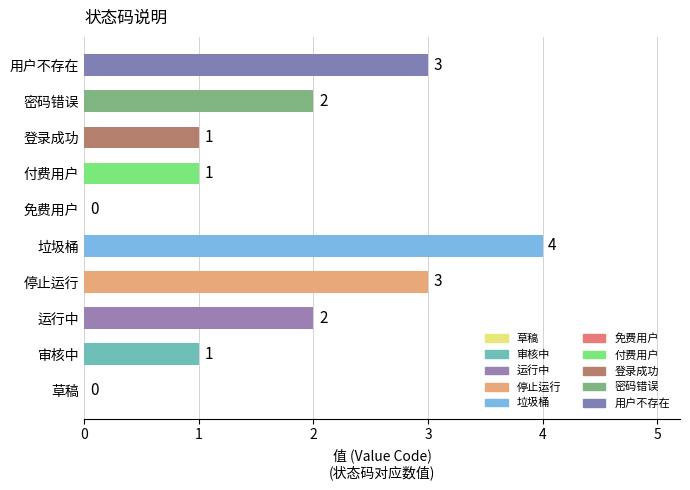

Is it true that the value at 停止运行 is 1?

False